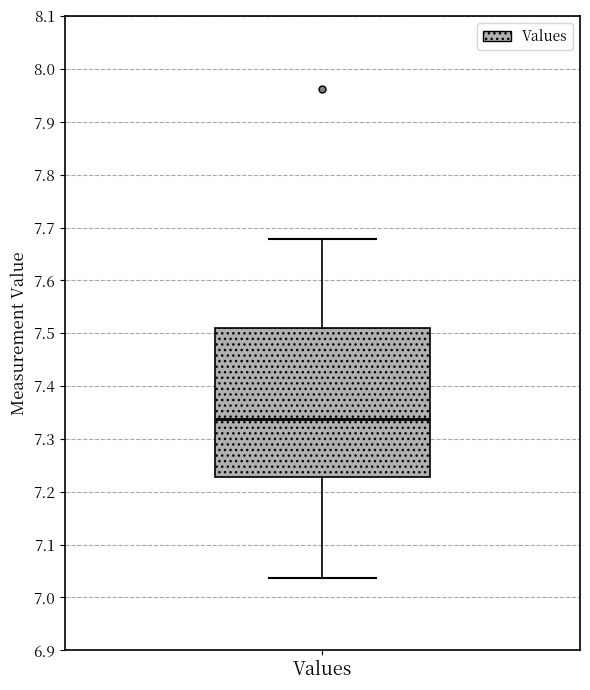

Transcribe this box plot: give where the median line is, the range the box spans, and where the two whiskers end, as read against the y-axis. The values are not printed on the chart, so give them approximately, as read against the axis.

median 7.34, box 7.23 to 7.51, whiskers 7.04 to 7.68